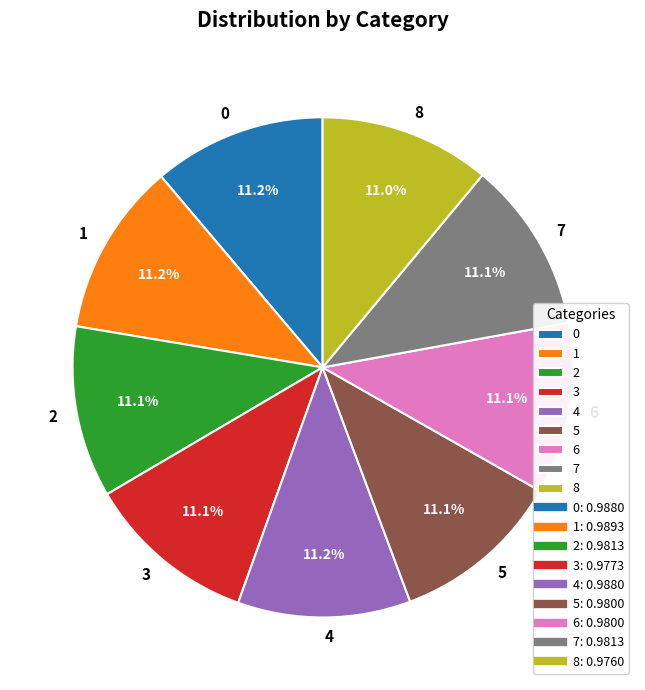

True or false: 7 accounts for 24% of the total.

False